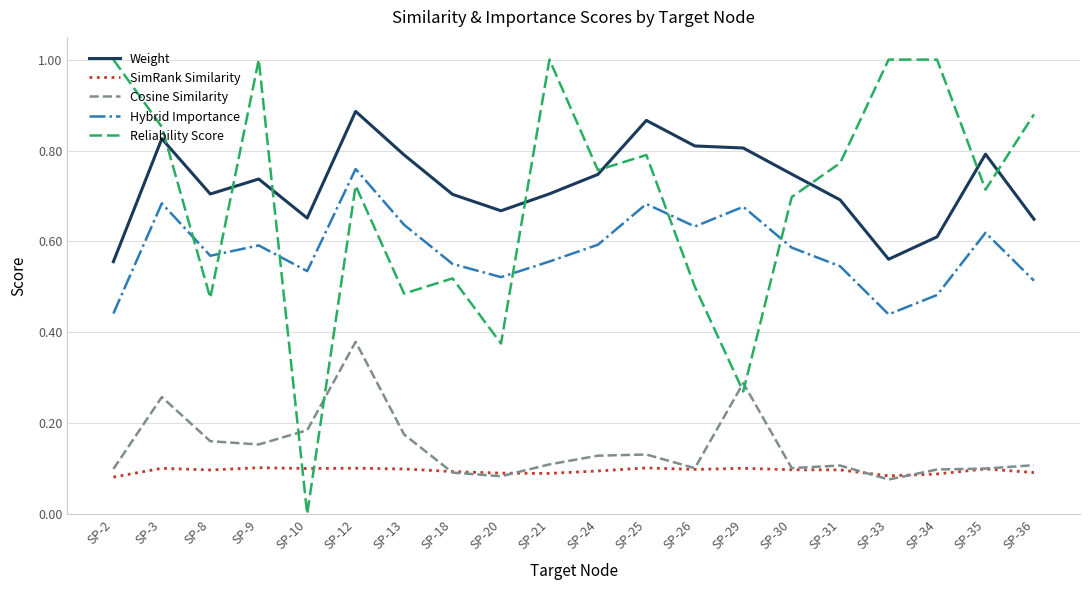

Which series changed the most between SP-31 and SP-33?

Reliability Score